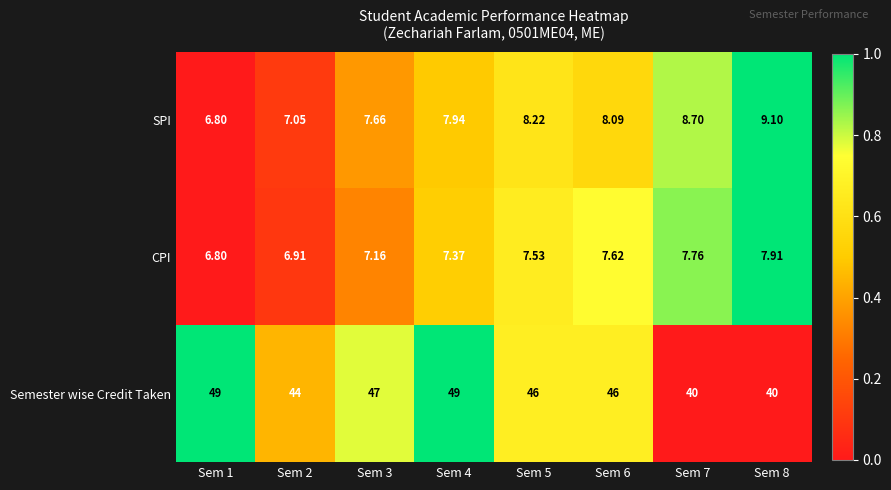

Between Sem 3 and Sem 4, which series saw the biggest shift?

Semester wise Credit Taken